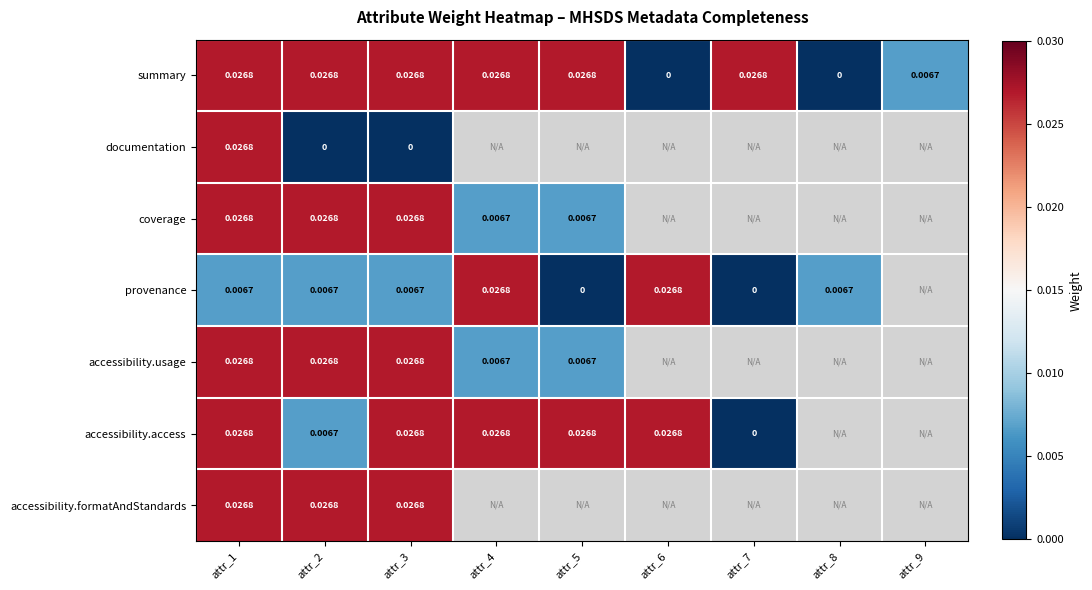

Between attr_1 and attr_2, which series saw the biggest shift?

documentation